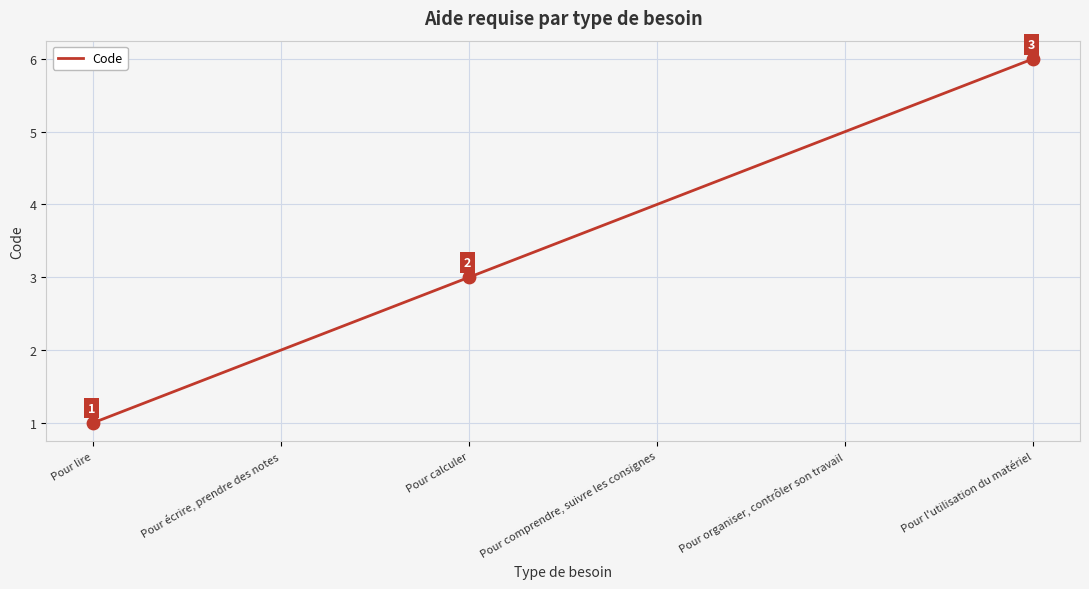

Approximately how many times larger is the value at Pour lire compared to Pour écrire, prendre des notes?

0.5